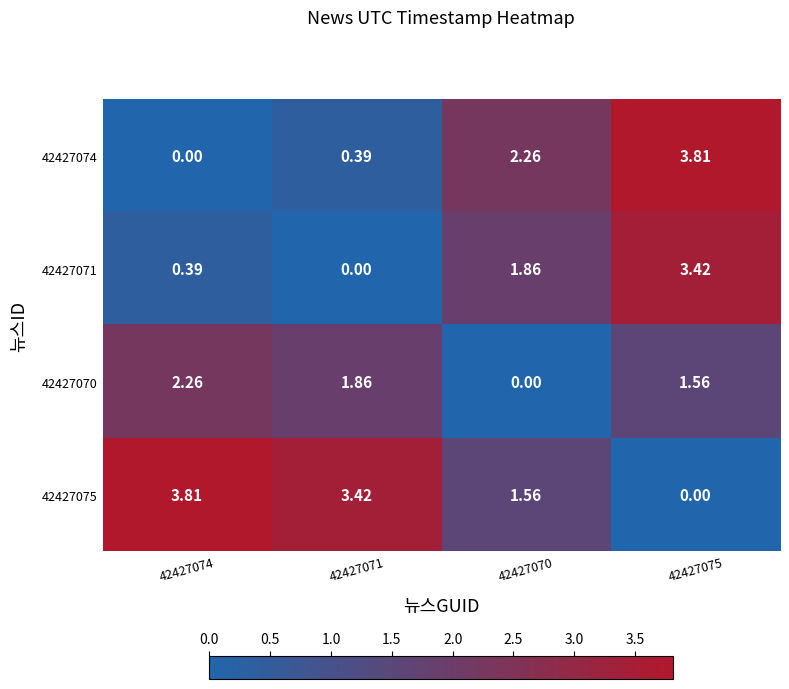

Is the value of 42427070 at 42427071 greater than the value of 42427075 at 42427070?

Yes